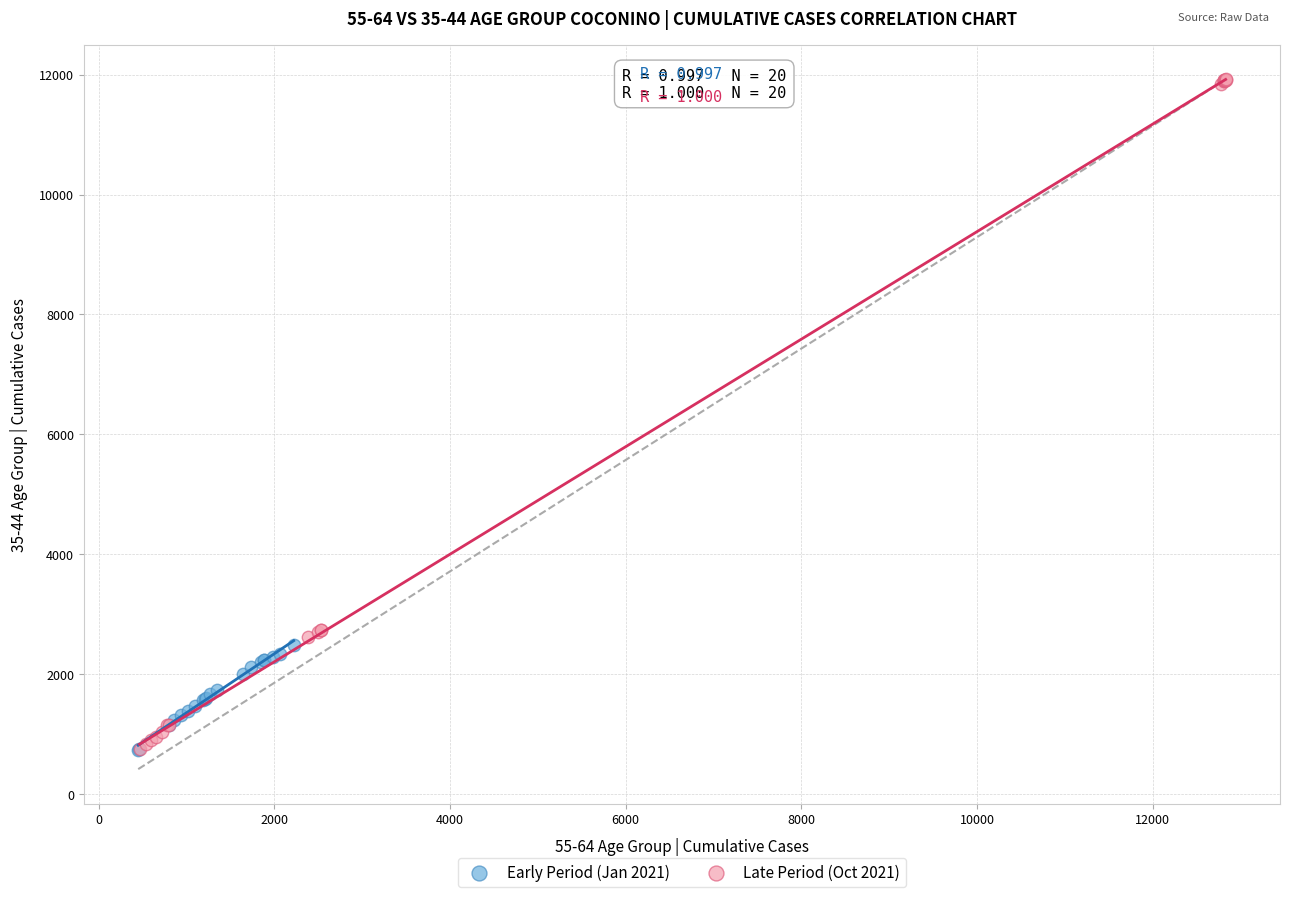

What are all the series names shown in the legend?

Early Period (Jan 2021), Late Period (Oct 2021)